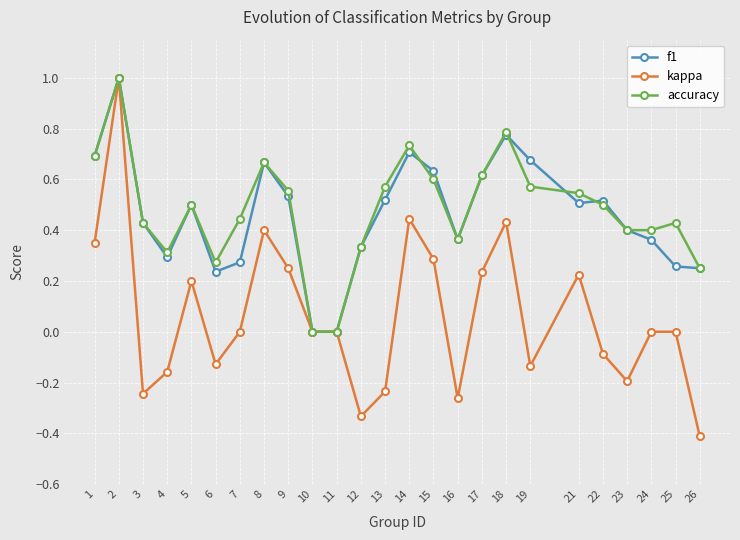

What is the maximum value for accuracy?

1.0